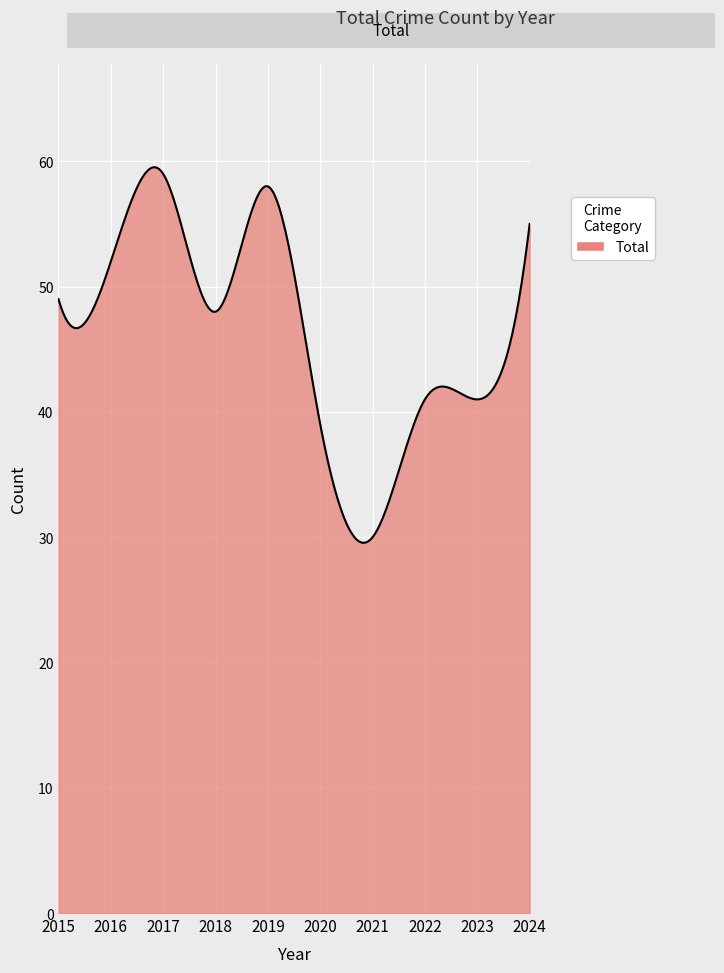

What is the smallest value displayed?

29.6